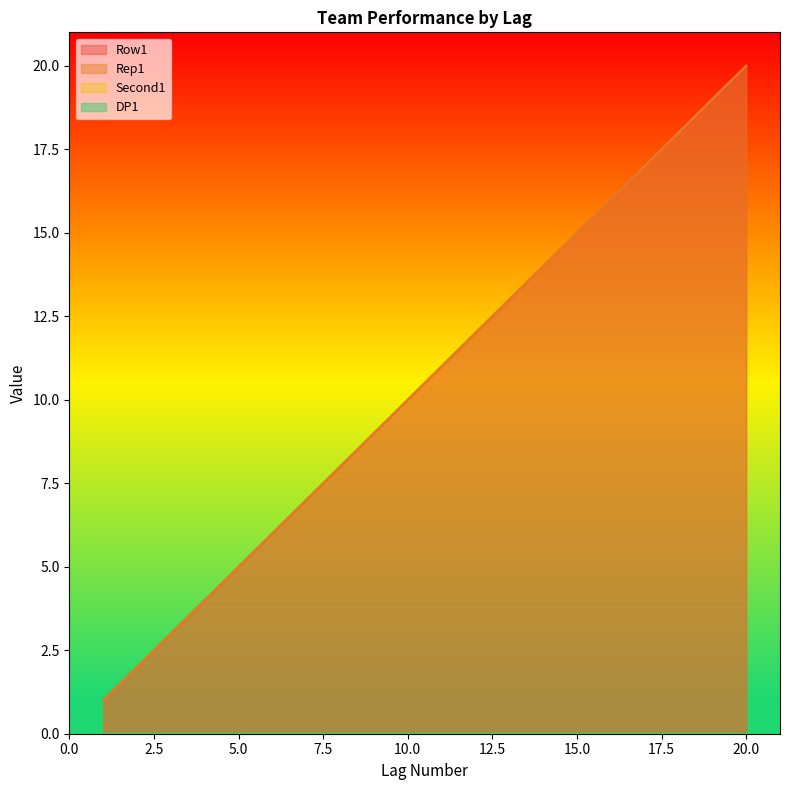

Which label corresponds to the smallest value in the chart?

1